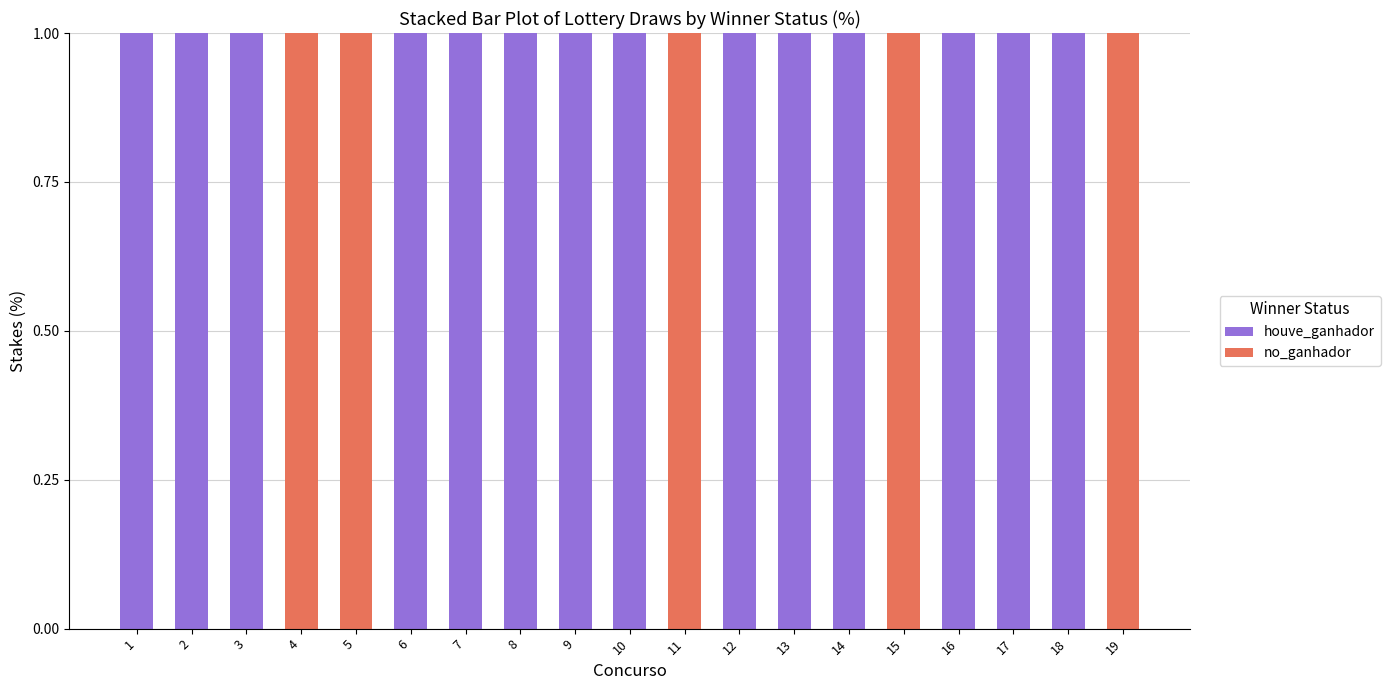

The houve_ganhador series shows 0 at 5. True or false?

True